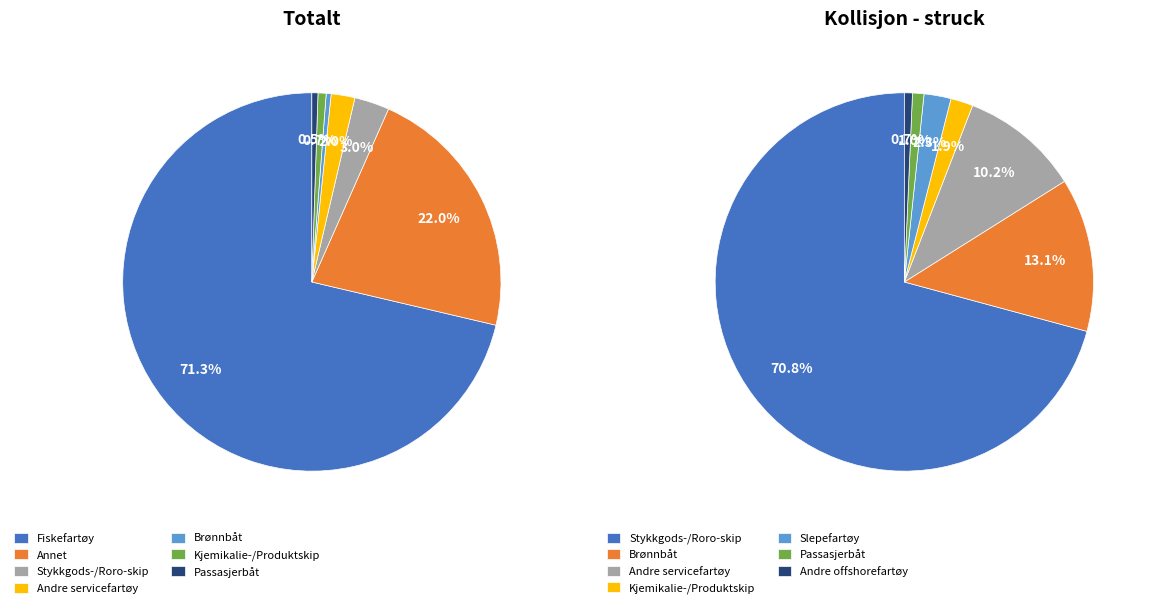

To the nearest percent, what percentage of the pie is Passasjerbåt?

1%